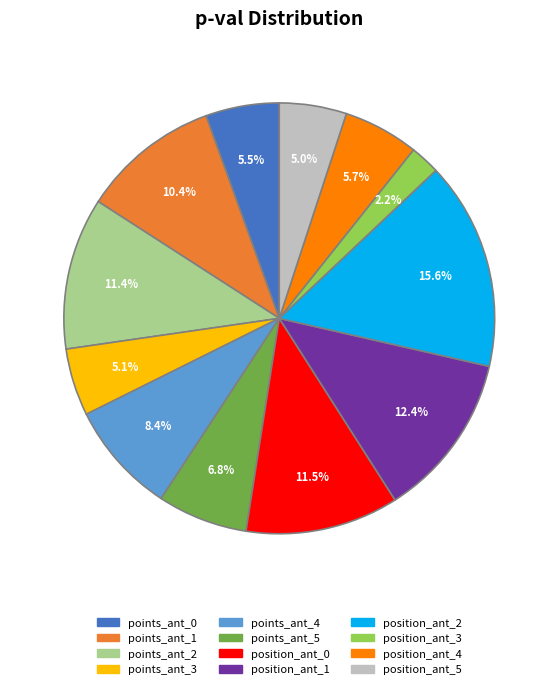

To the nearest percent, what portion does position_ant_5 represent?

5%